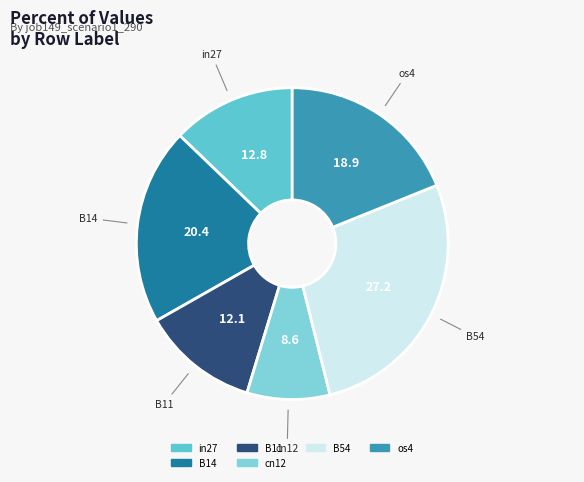

Does any single category account for the majority?

No